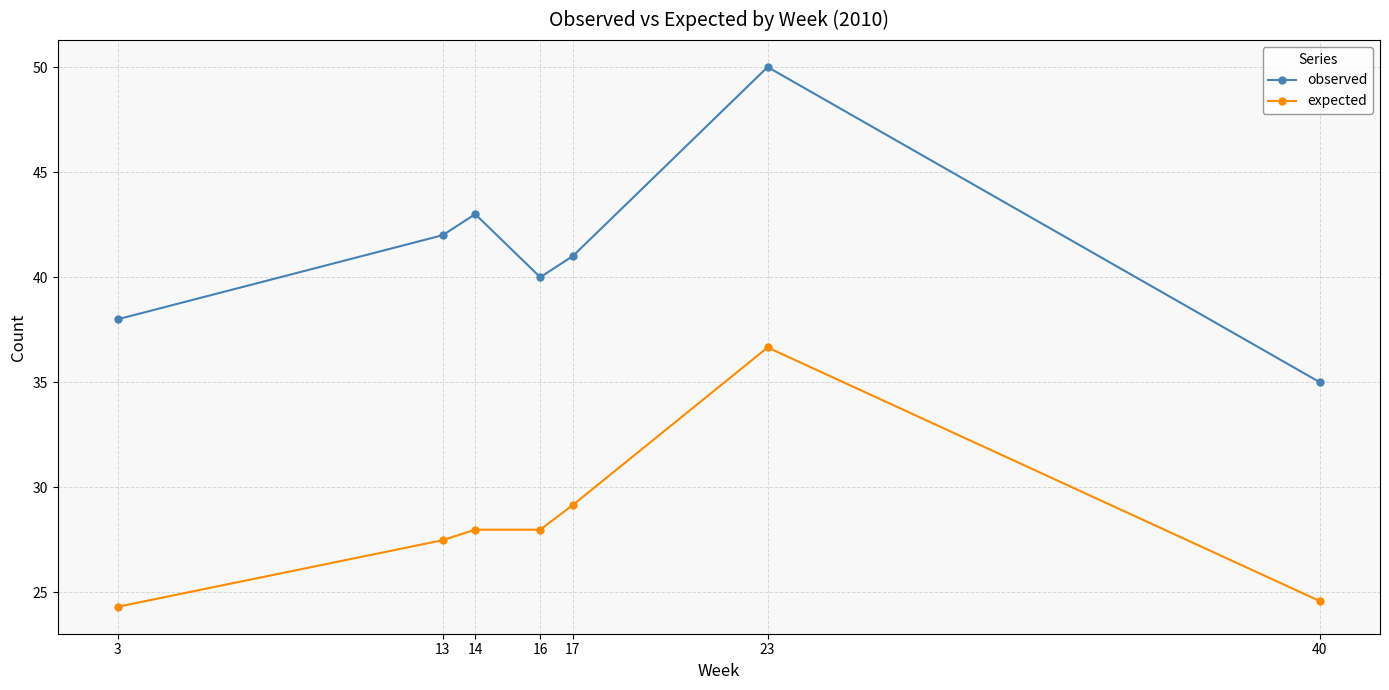

True or false: expected and observed intersect in this chart.

False